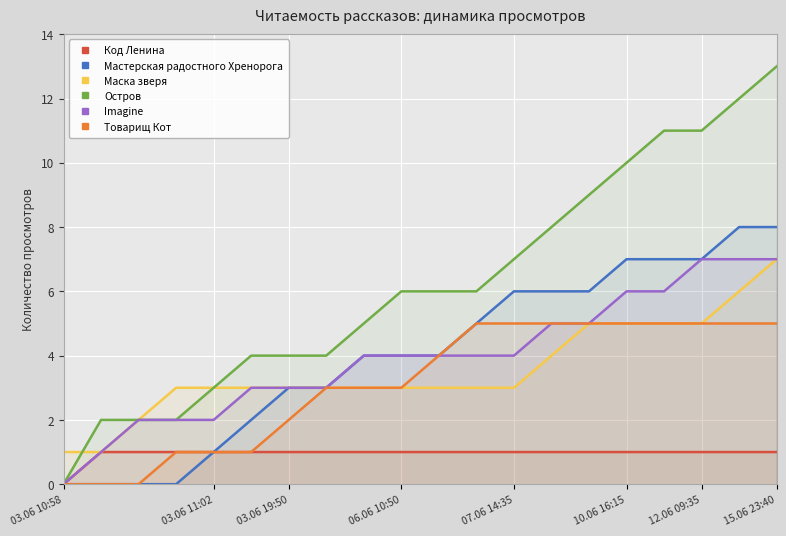

True or false: Маска зверя and Мастерская радостного Хренорога cross at least once.

False